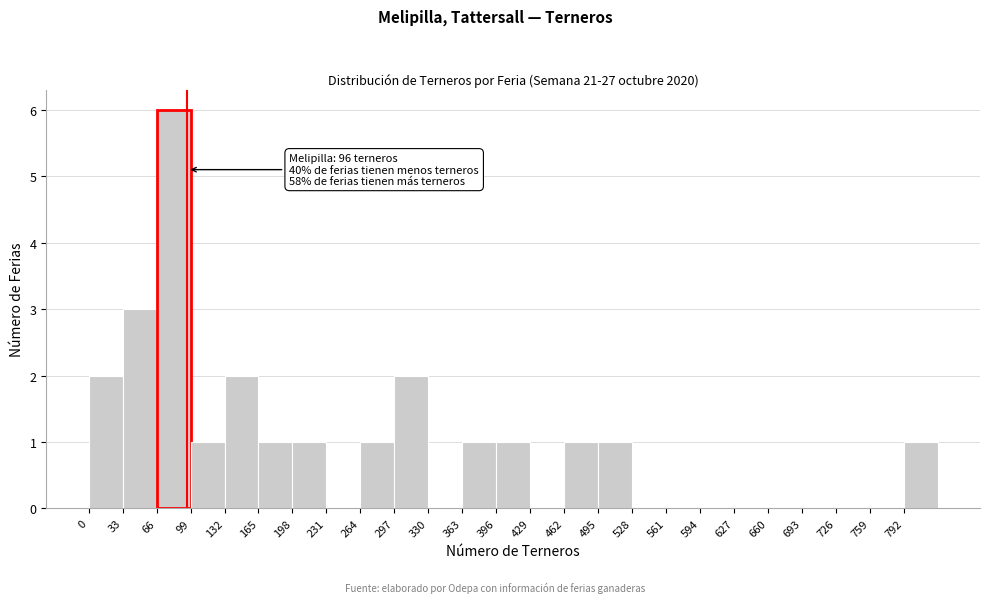

Which range on the x-axis has the tallest bar?

66 to 99